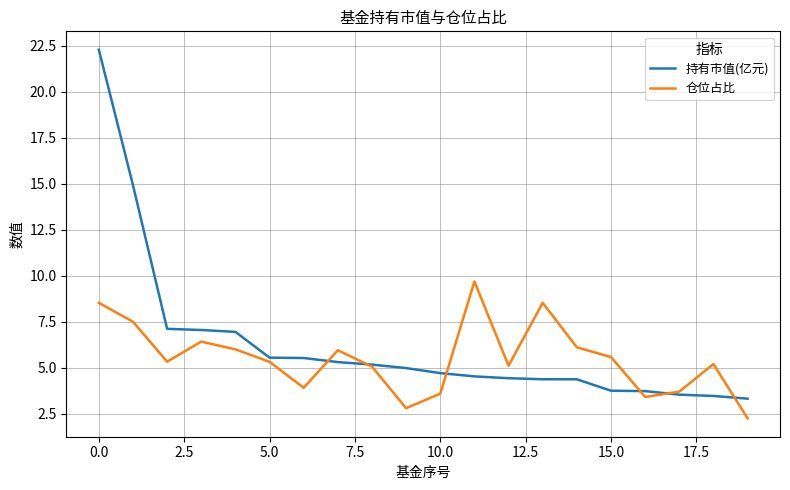

List the series in order of their peak value, highest first.

持有市值(亿元), 仓位占比